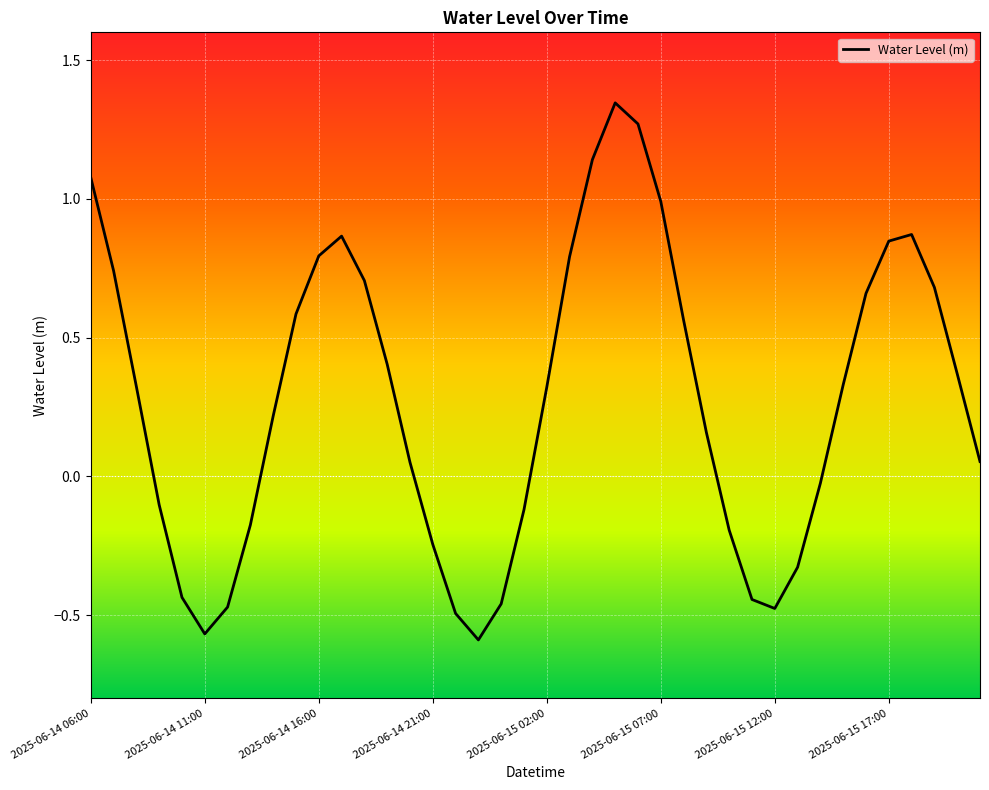

What is the difference between the maximum and minimum values?

1.9